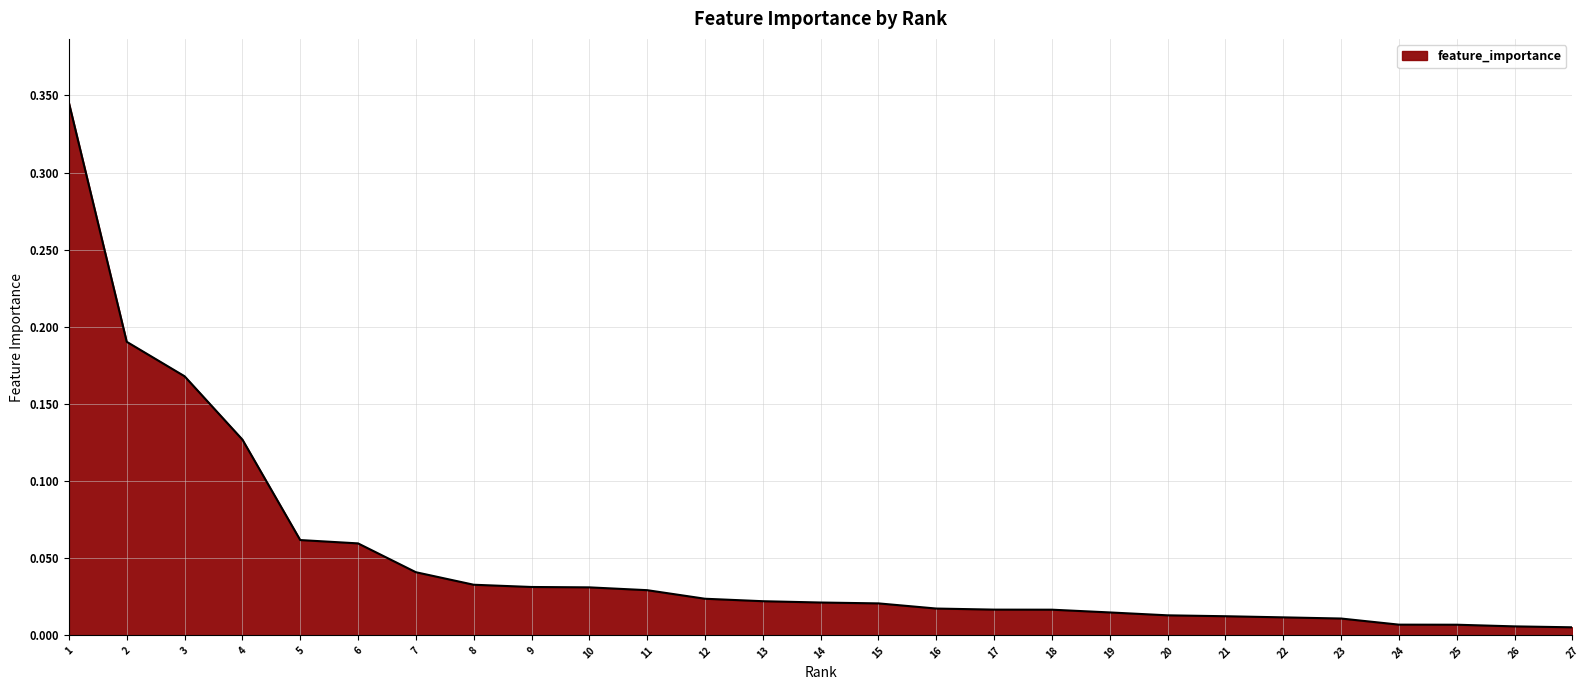

What is the change in value from 3 to 22?

-0.2